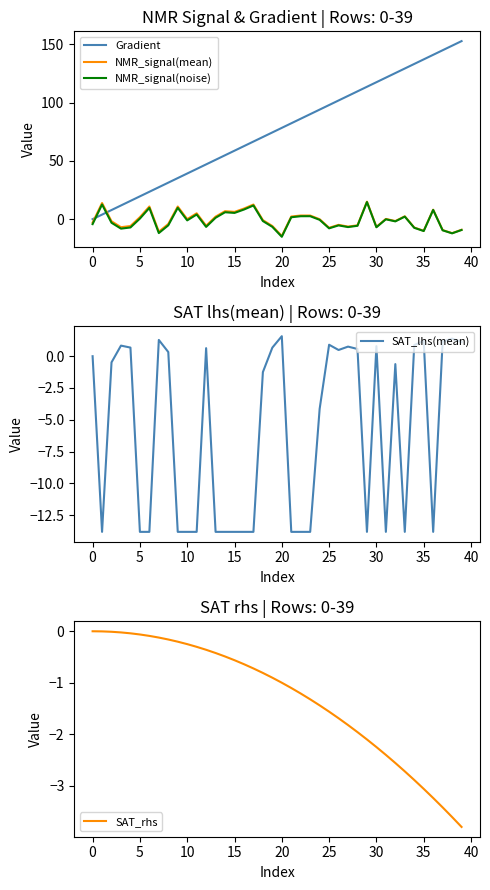

Which category has the highest value in the SAT_lhs(mean) series?

20